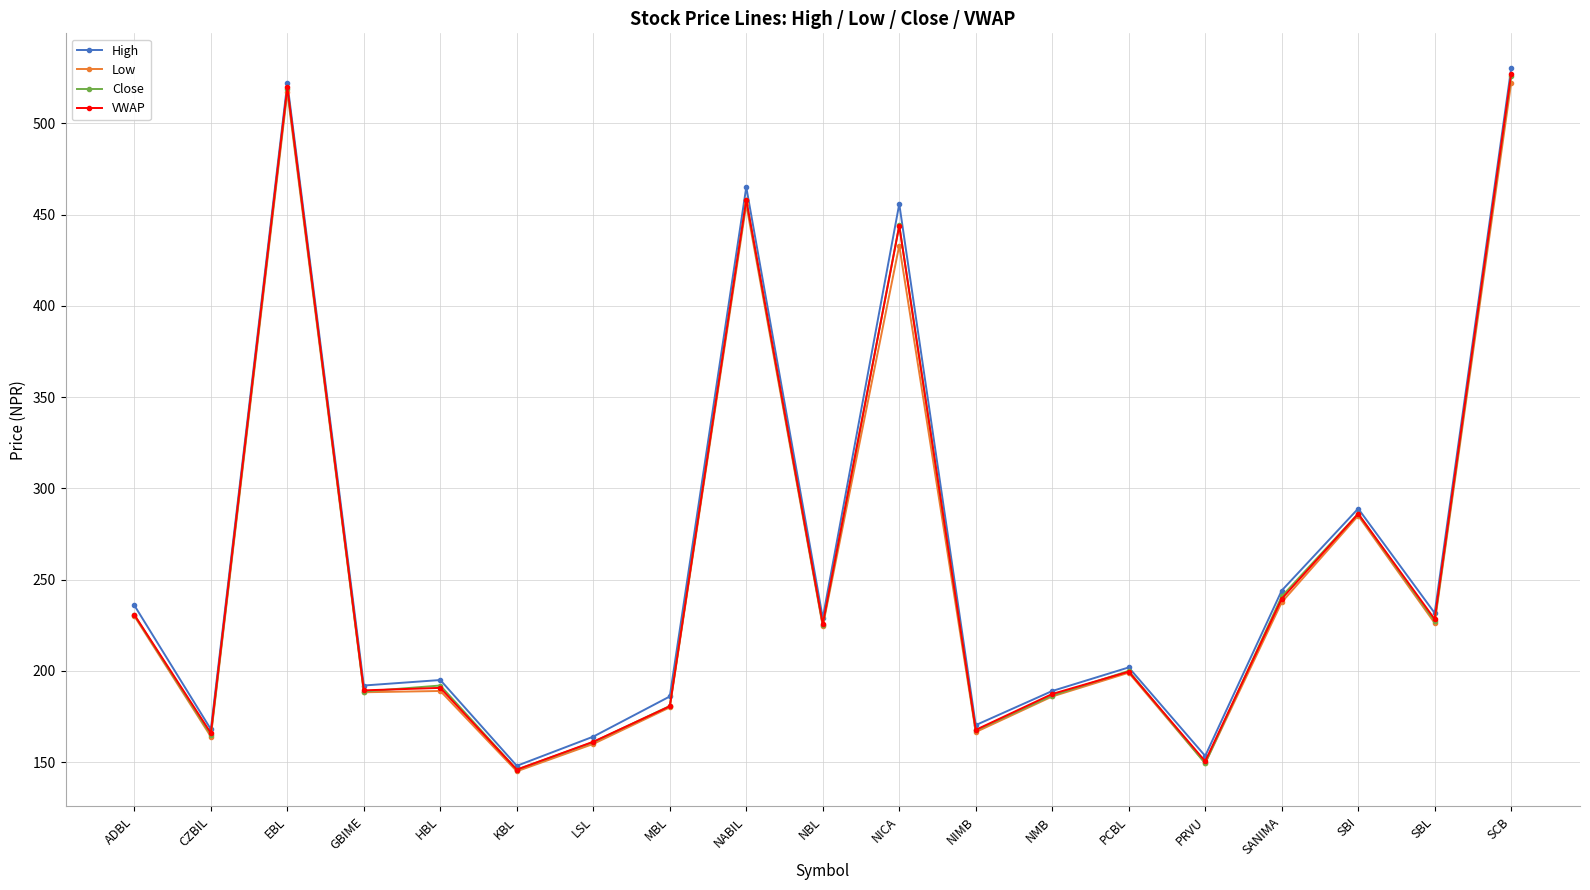

Which series changed the most between ADBL and GBIME?

High